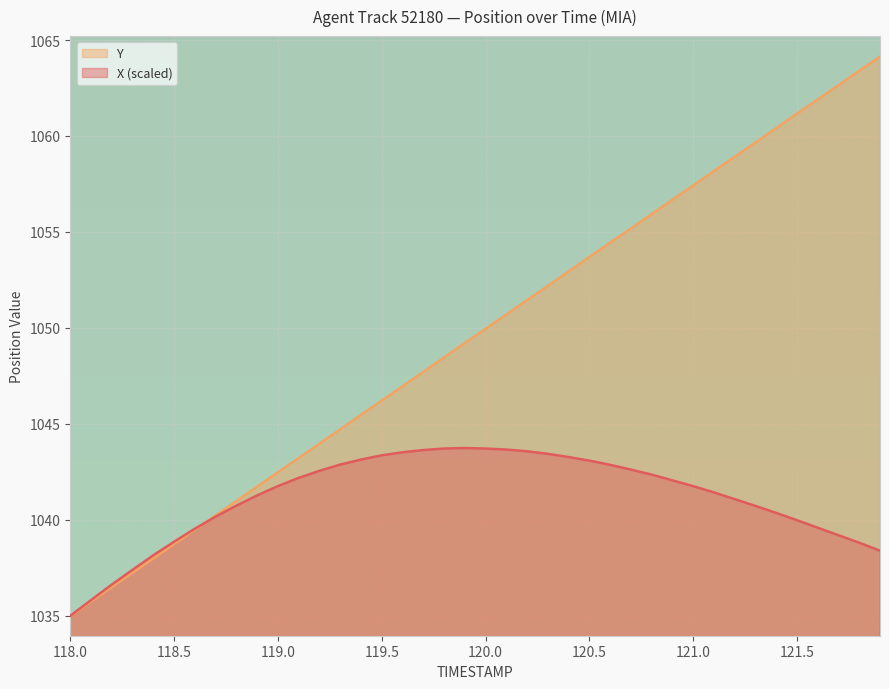

True or false: Y has a value of 1059.7 at 121.3.

True